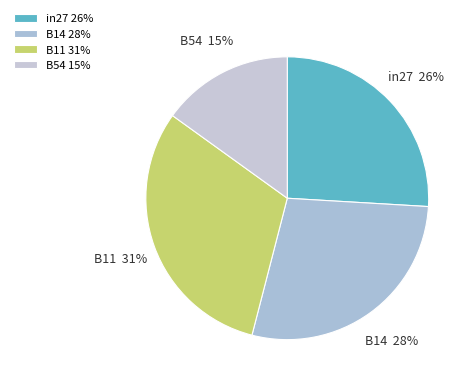

Which slice is the largest?

B11 31%